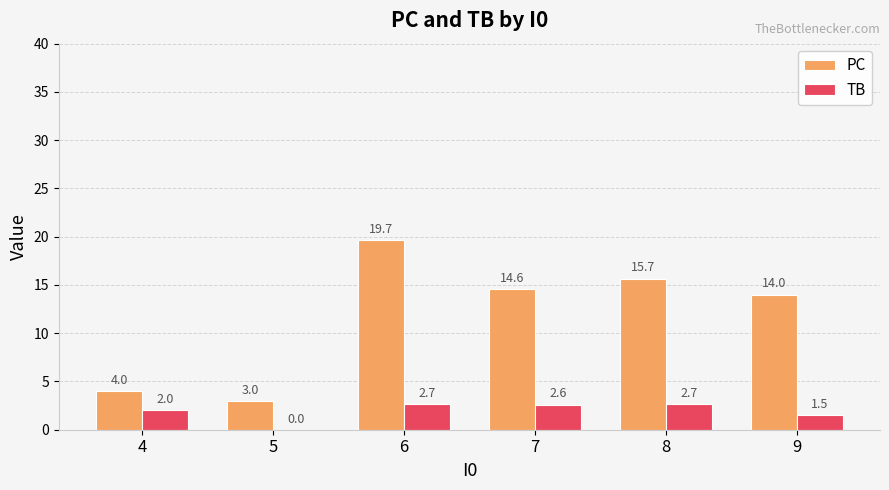

Which category has the highest value across all series?

6